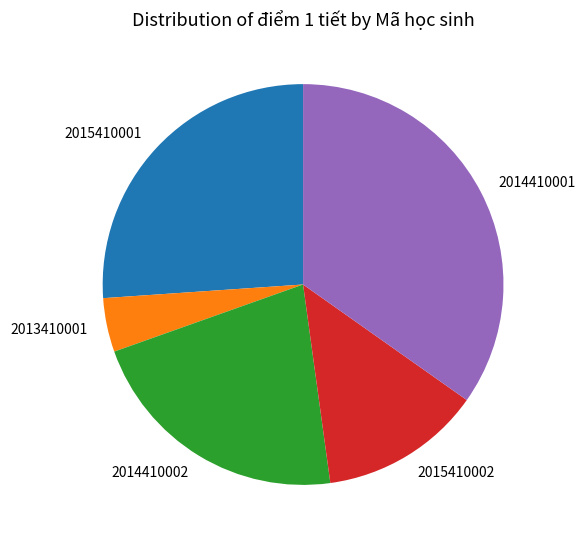

Rank the categories by value from lowest to highest.

2013410001, 2015410002, 2014410002, 2015410001, 2014410001